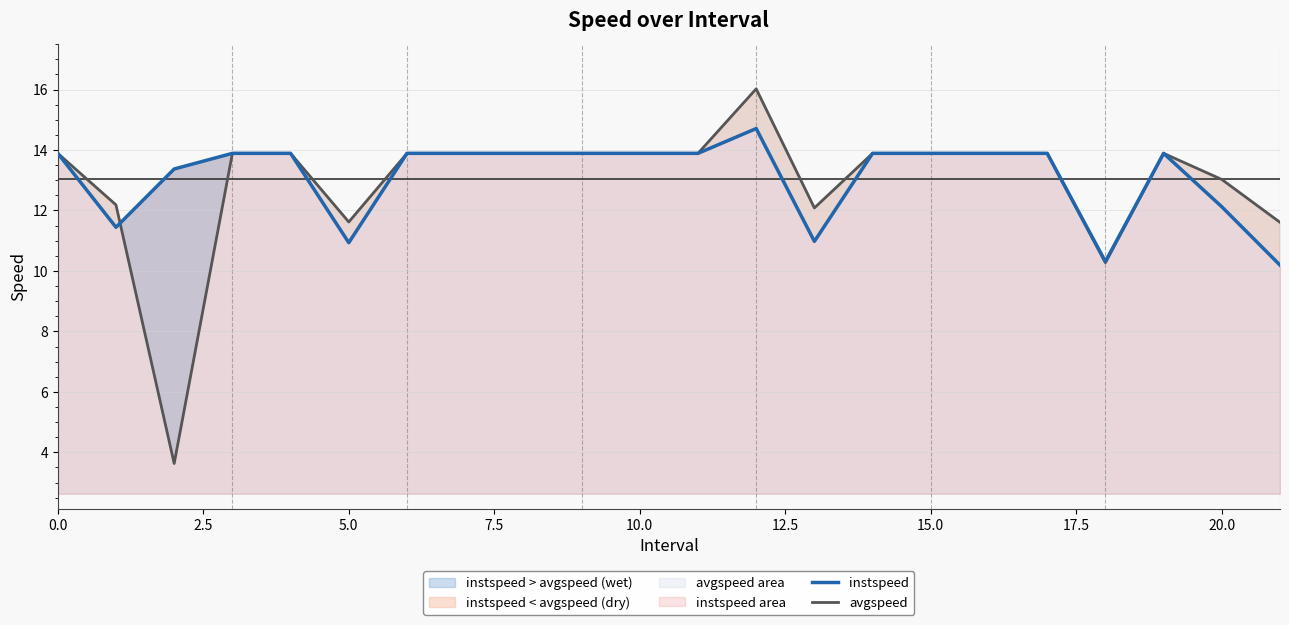

List the series in order of their overall mean, highest first.

instspeed, avgspeed